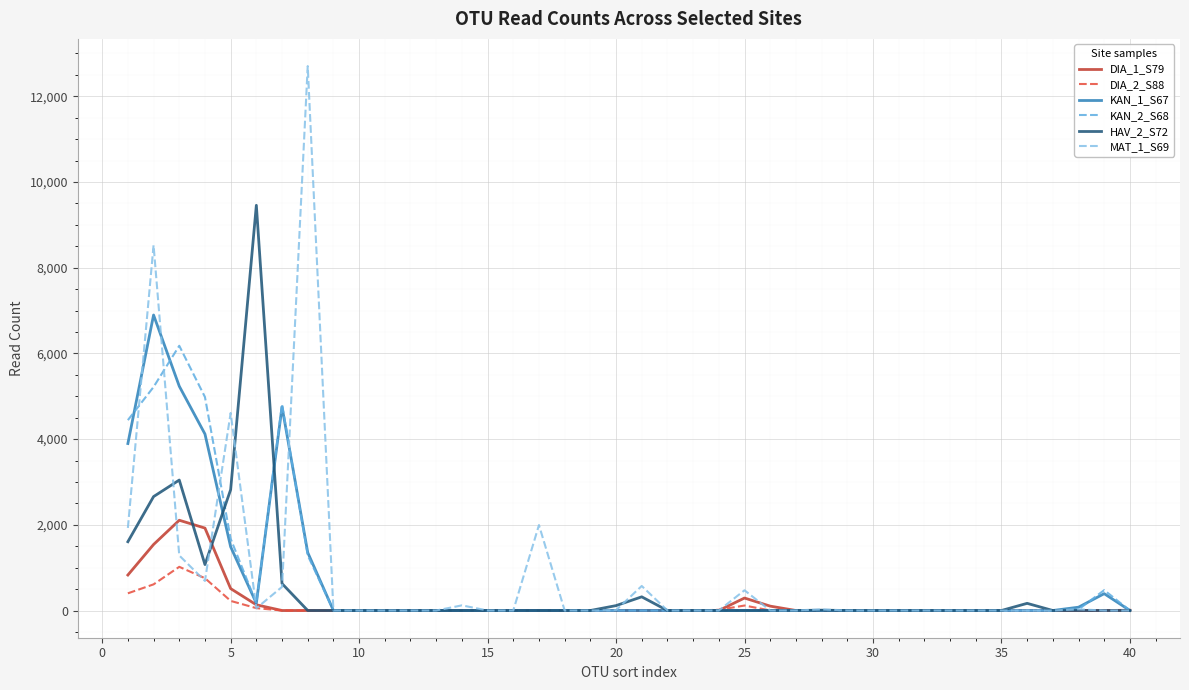

Which series has the largest range (max minus min)?

MAT_1_S69